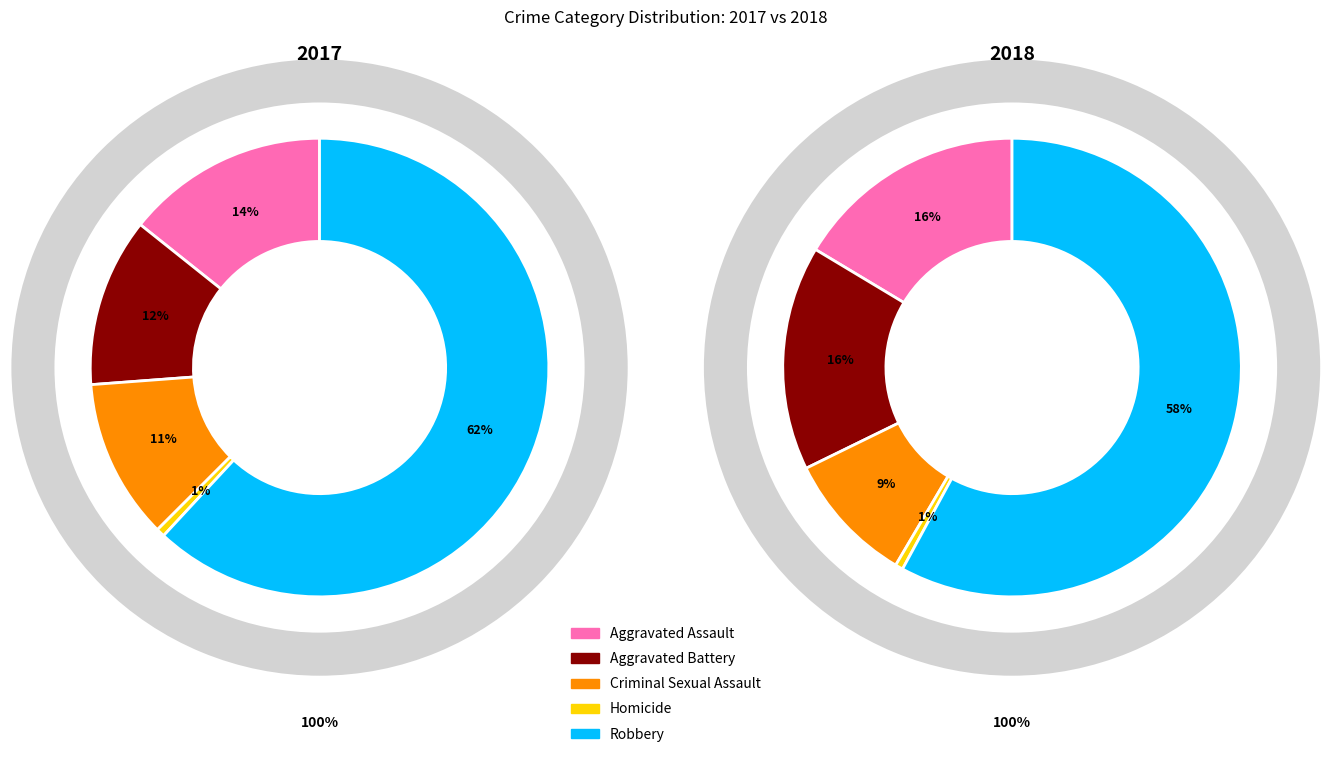

Between 4 and 2, which is larger?

4